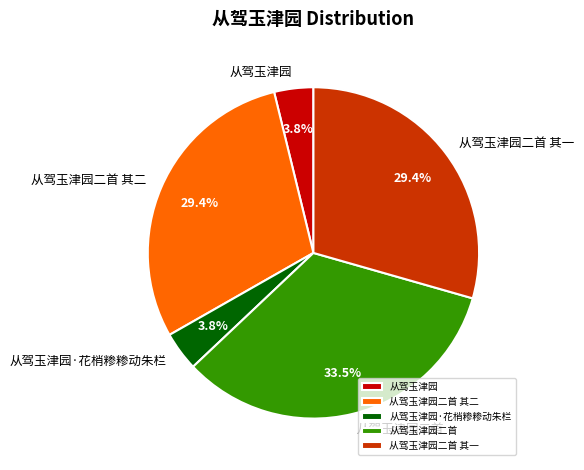

Approximately how many times larger is the value at 从驾玉津园二首 compared to 从驾玉津园?

8.8